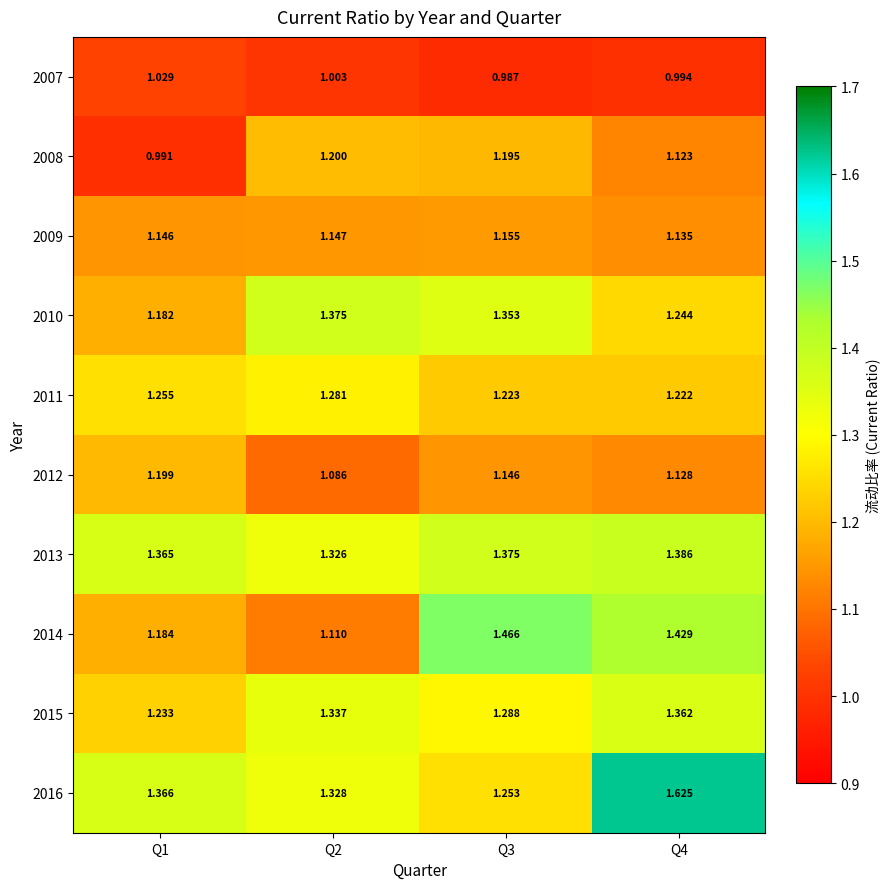

Is the value of 2014 at Q3 greater than the value of 2010 at Q1?

Yes